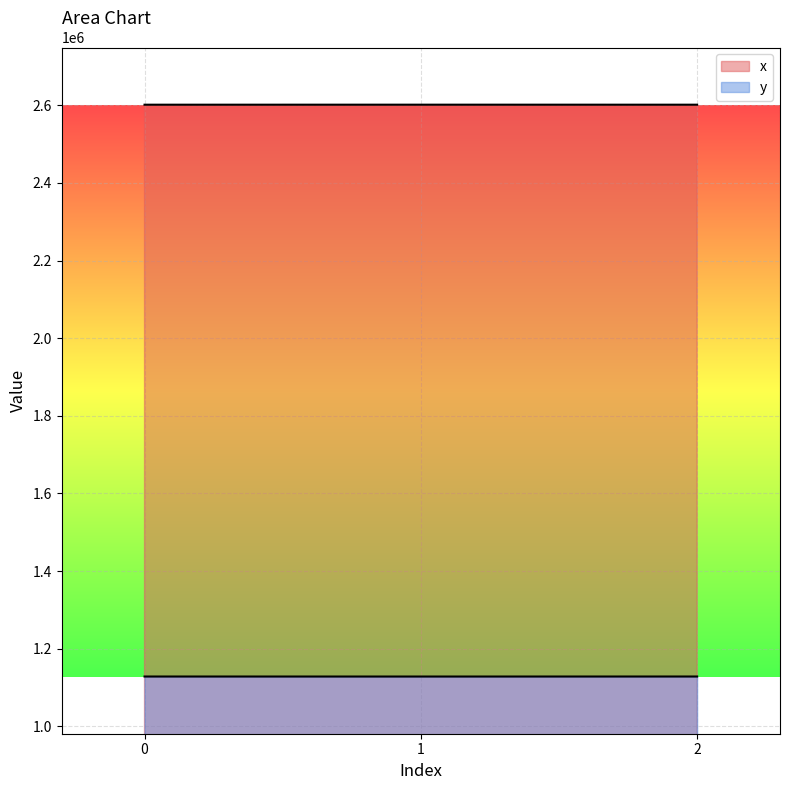

What are all the series names shown in the legend?

x, y